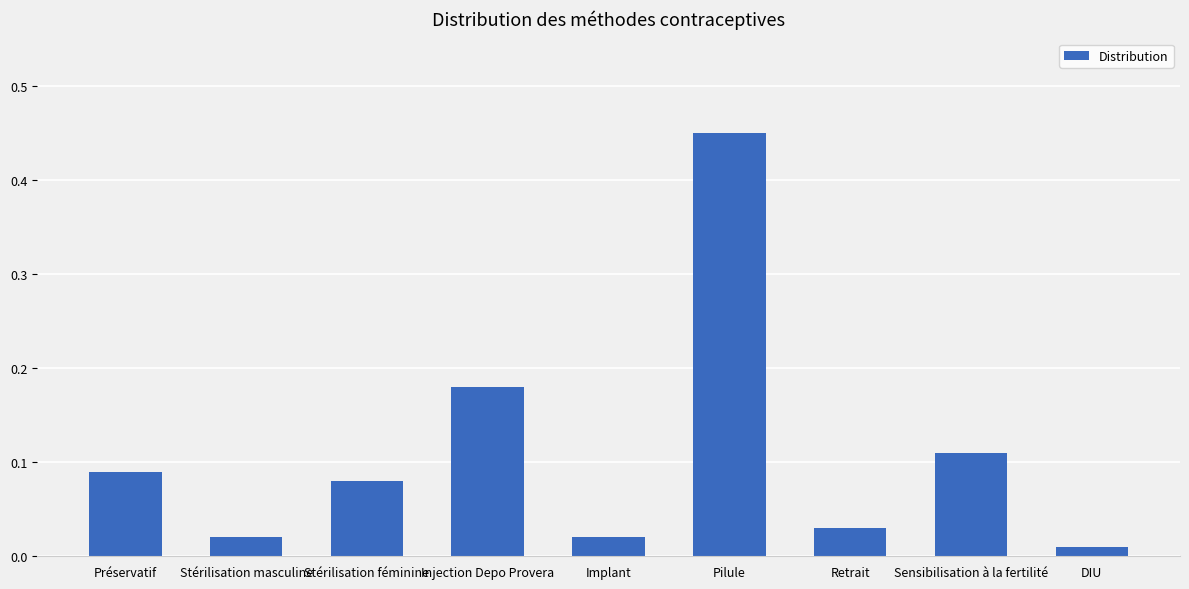

At which category does the chart reach its minimum across all series?

DIU